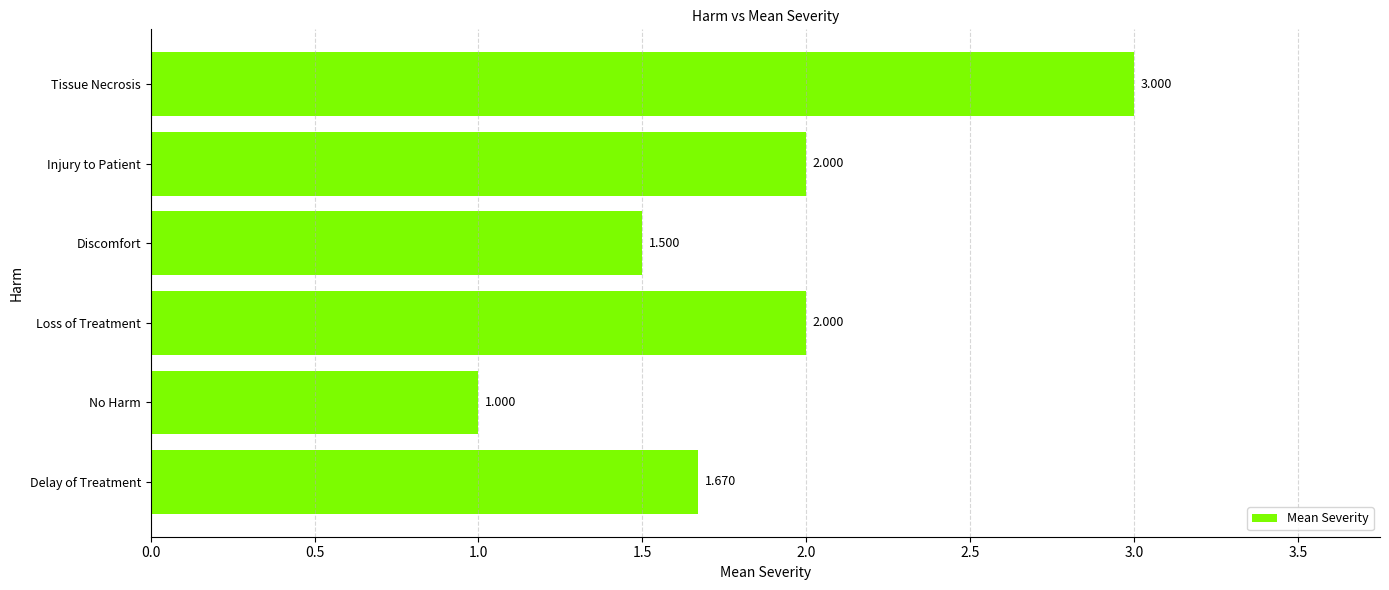

Which label corresponds to the largest value in the chart?

Tissue Necrosis